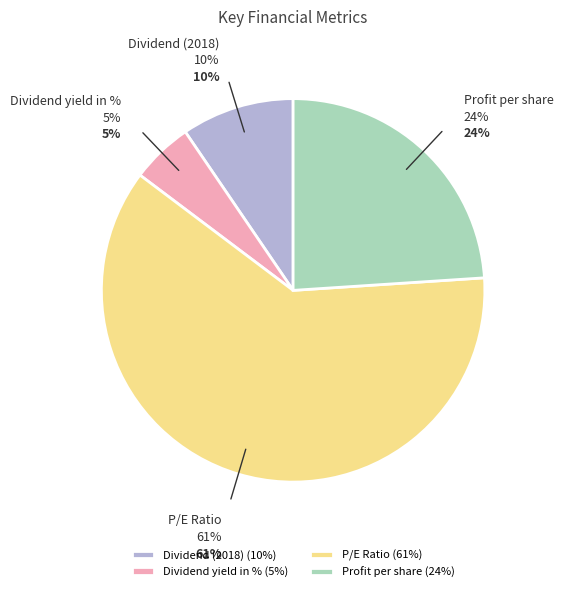

To the nearest percent, what portion does Profit per share represent?

24%